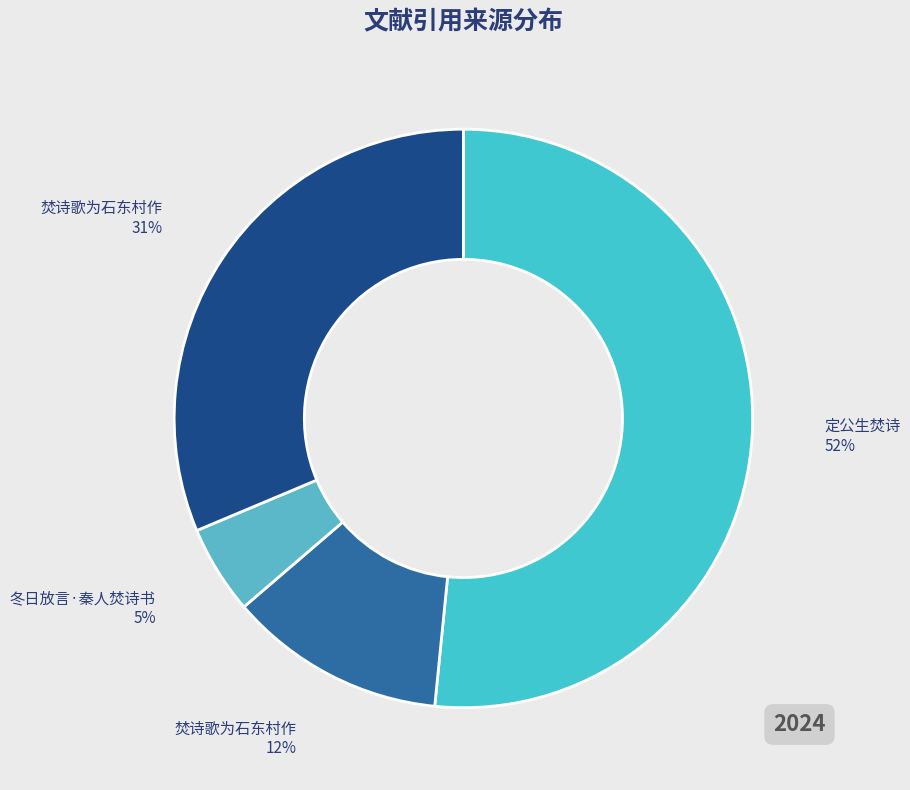

How many slices are in this pie chart?

4